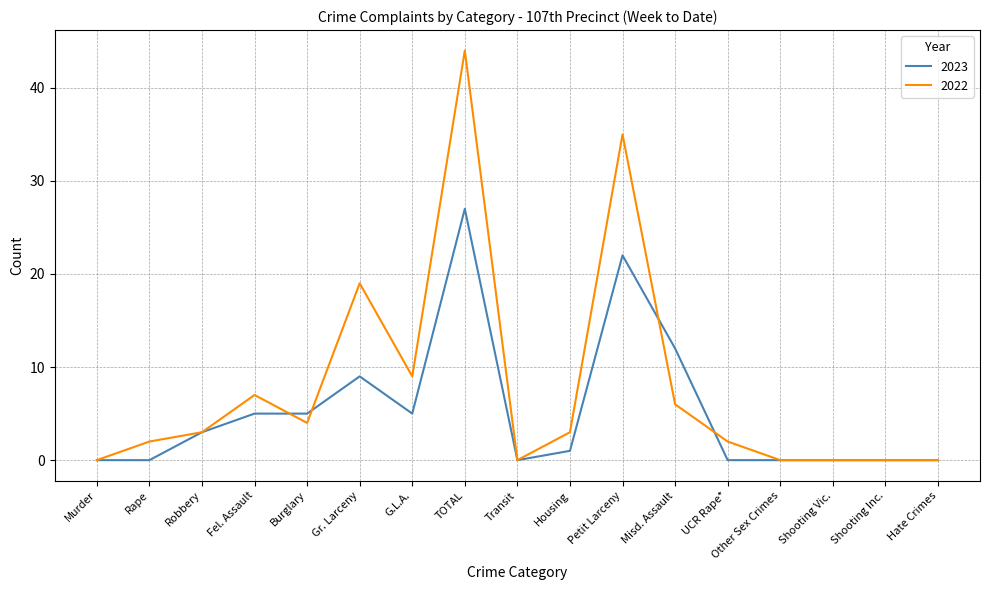

At which category is the sum across all series the highest?

TOTAL